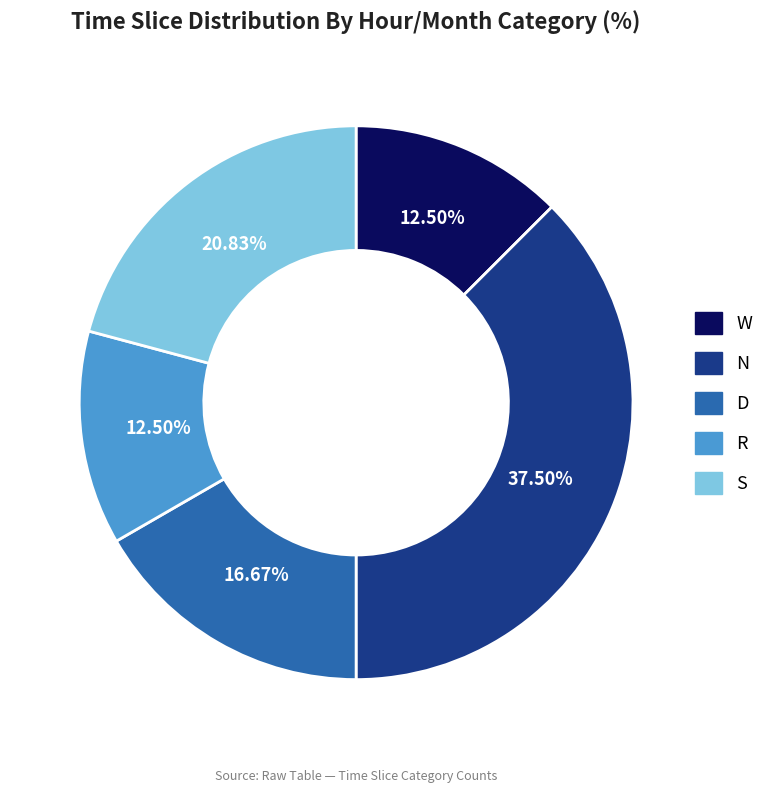

What is the largest slice in the pie chart?

N